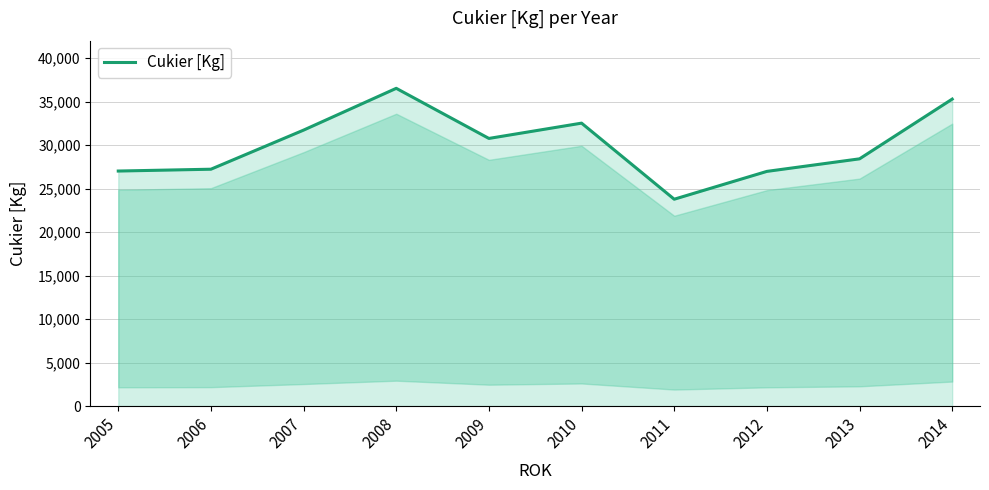

Is it true that the value at 2005 is 9330?

False